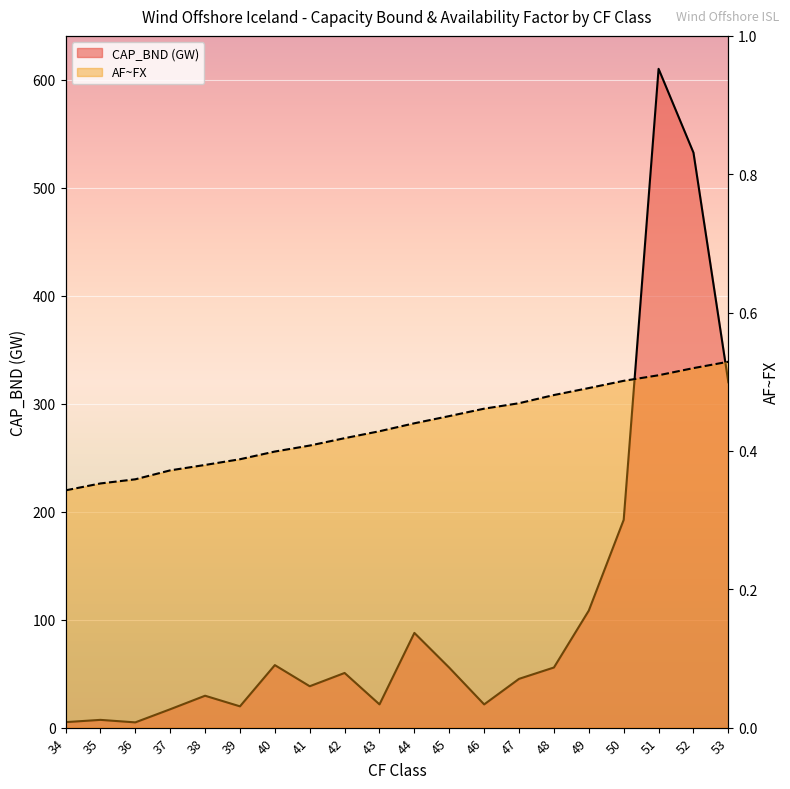

Count the number of data series in this chart.

2